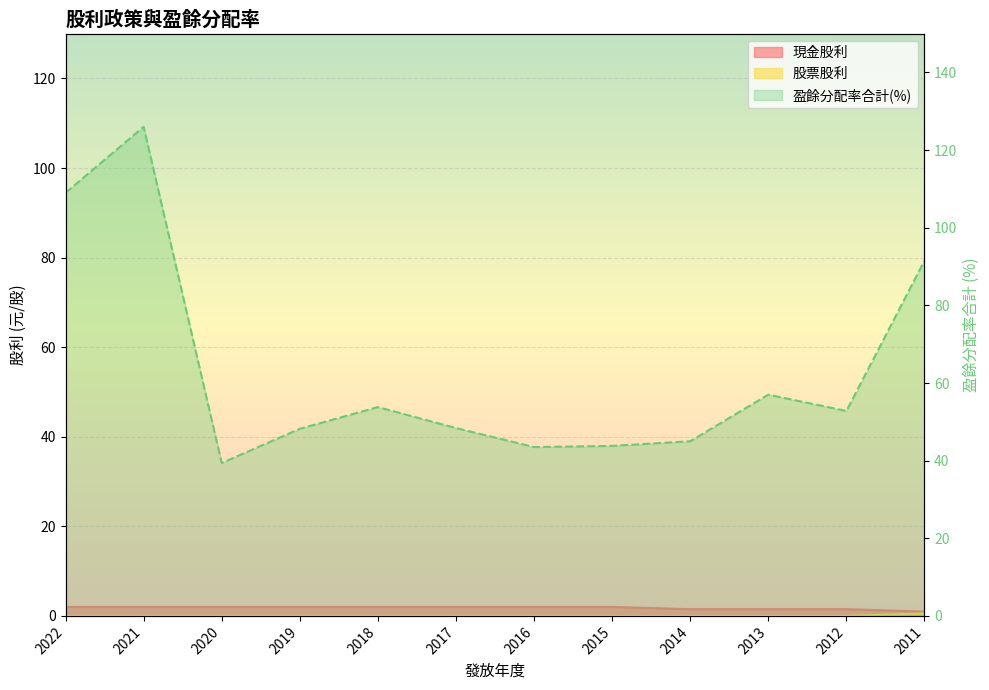

Reading left to right, transcribe all the data shown in this chart.

現金股利: 2.0	2.0	2.0	2.0	2.0	2.0	2.0	2.0	1.5	1.5	1.5	0.9
股票股利: 0.0	0.0	0.0	0.0	0.0	0.0	0.0	0.0	0.0	0.0	0.0	0.6
盈餘分配率合計: 109.0	126.0	39.4	48.2	53.8	48.4	43.5	43.8	45.0	57.0	52.8	91.5